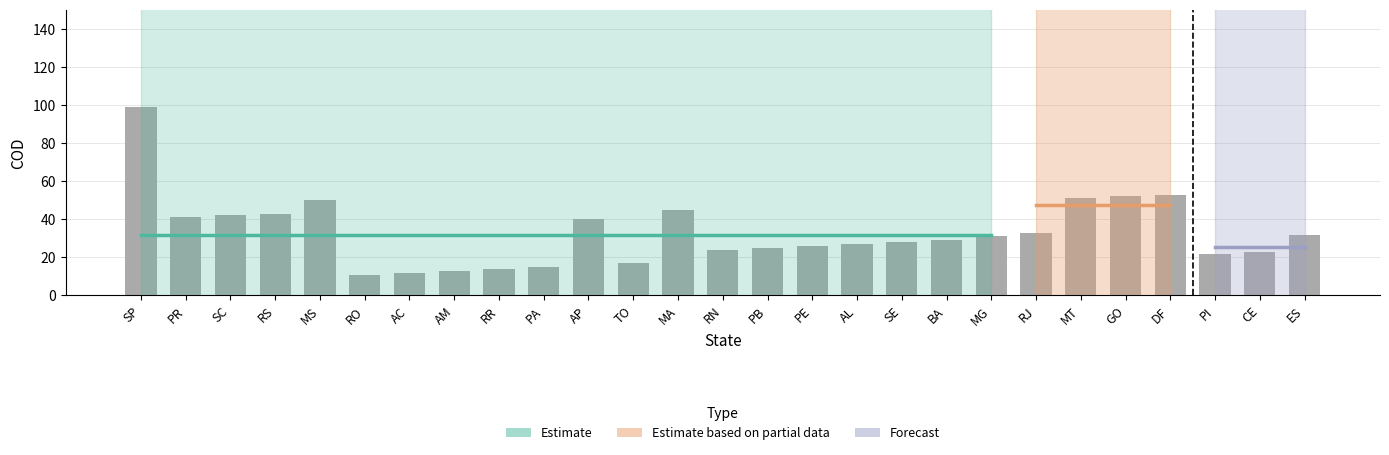

What is the value of the 18th bar from the left?

28